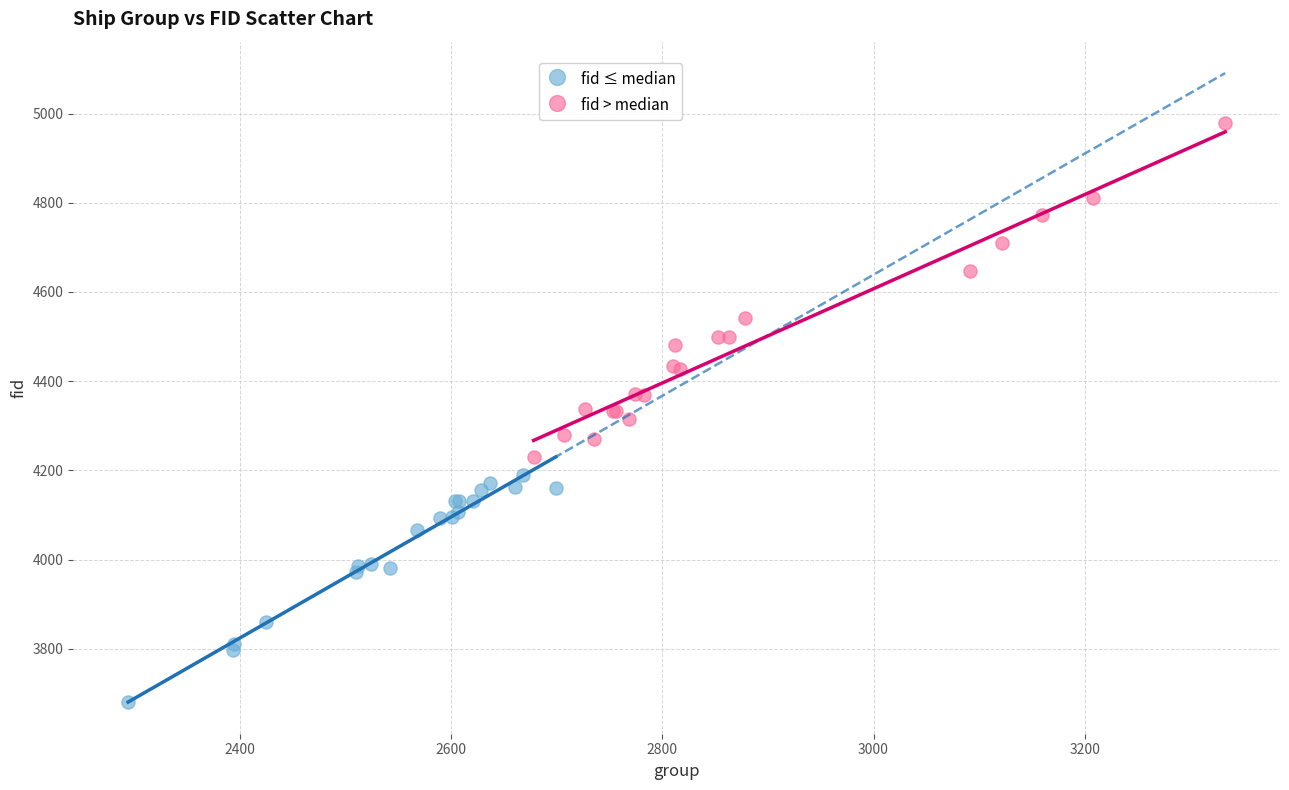

Which series reaches the maximum Y coordinate?

fid > median